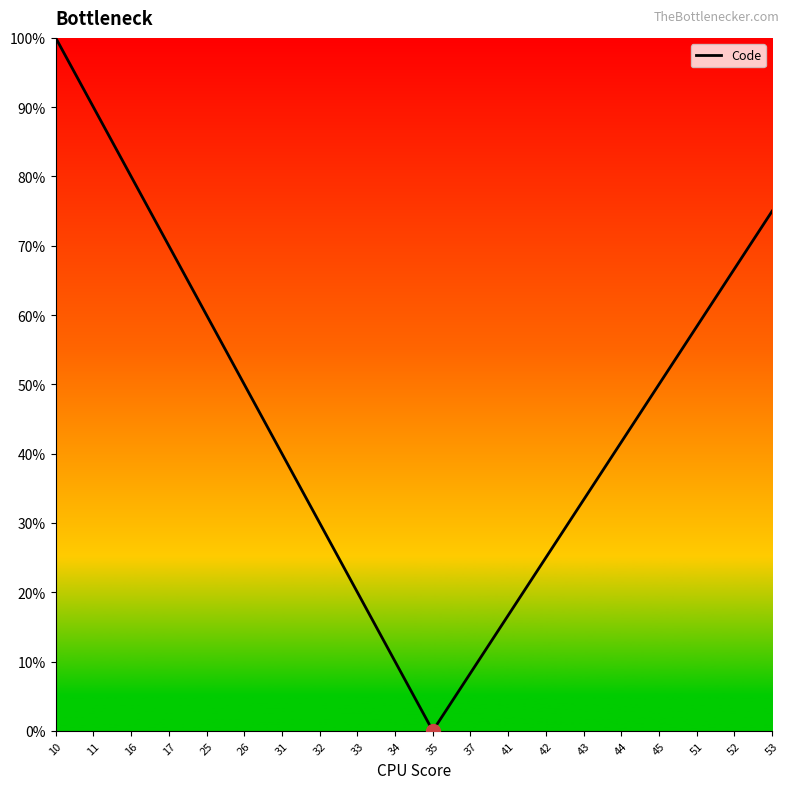

Reading left to right, list all the values displayed in this chart.

100.0	90.0	80.0	70.0	60.0	50.0	40.0	30.0	20.0	10.0	0.0	8.3	16.7	25.0	33.3	41.7	50.0	58.3	66.7	75.0